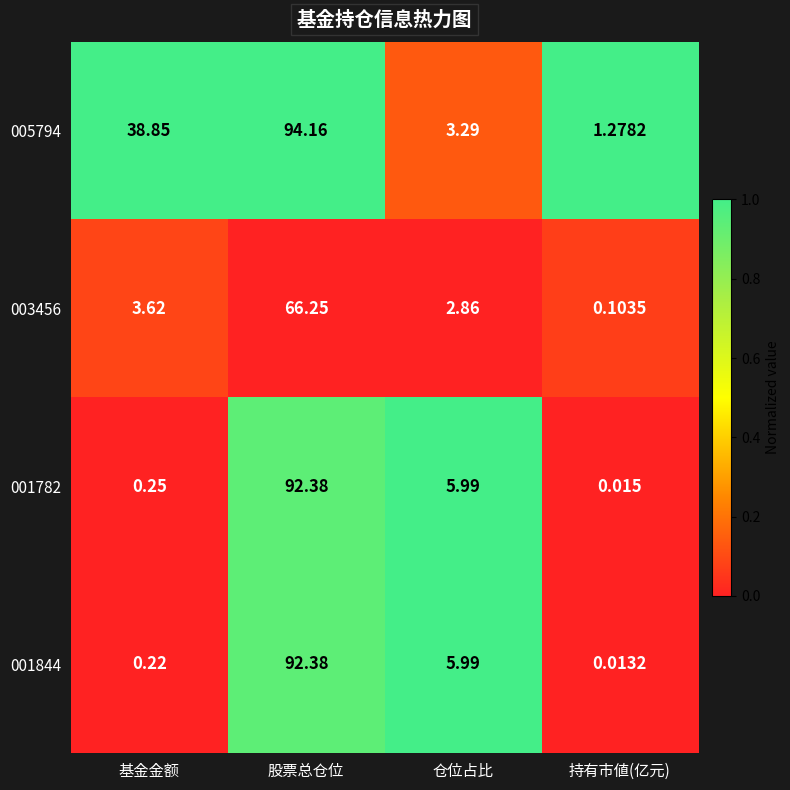

Rank the categories by 003456 value from highest to lowest.

股票总仓位, 基金金额, 仓位占比, 持有市値(亿元)